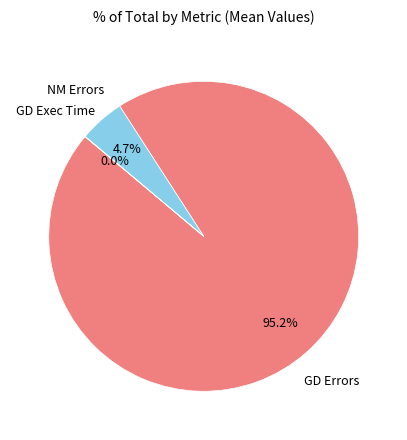

Is there any slice that represents more than half of the pie?

Yes